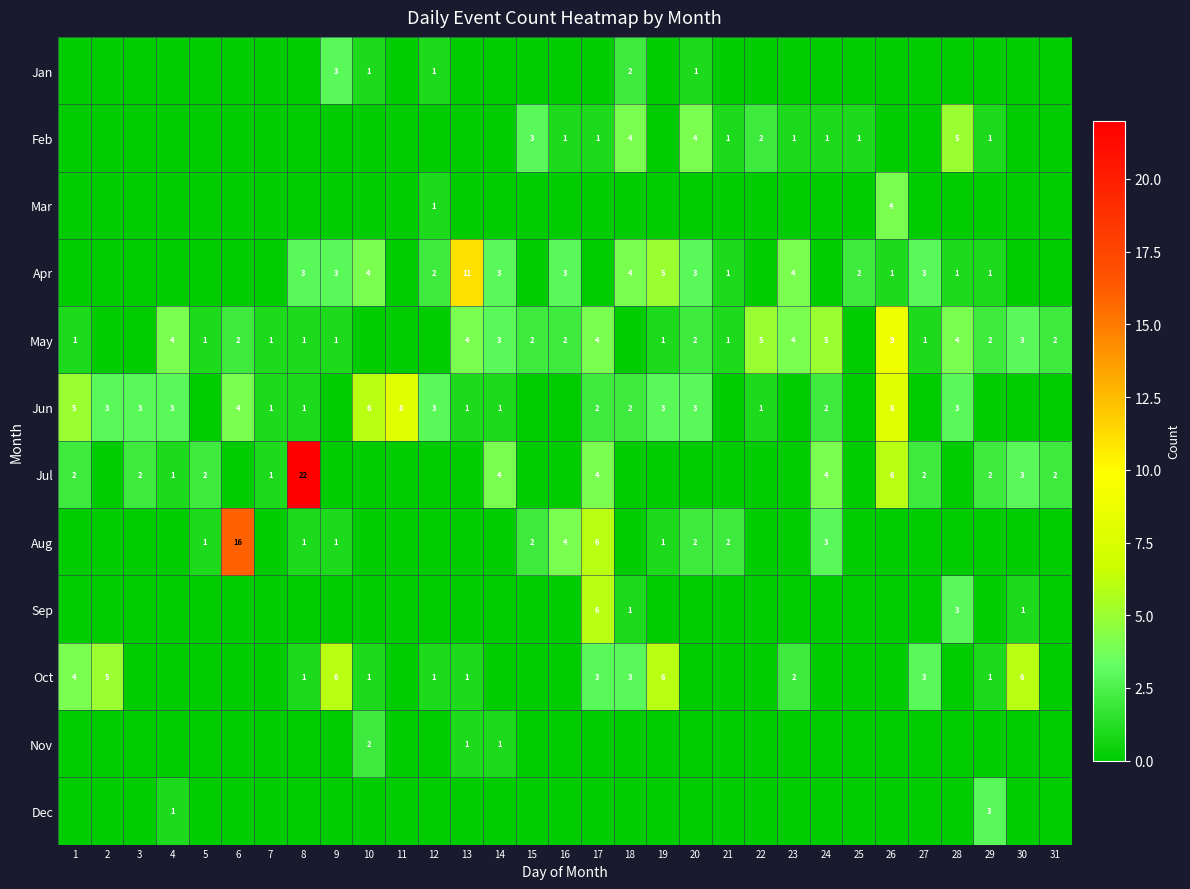

The value of May at 13 is 4. True or false?

True